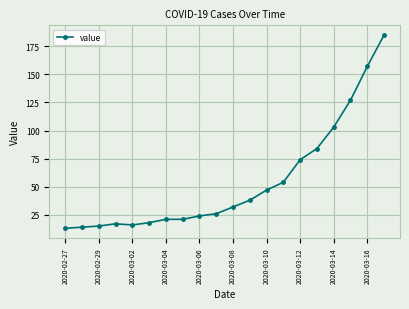

Does the chart display data point markers on the line(s)?

Yes